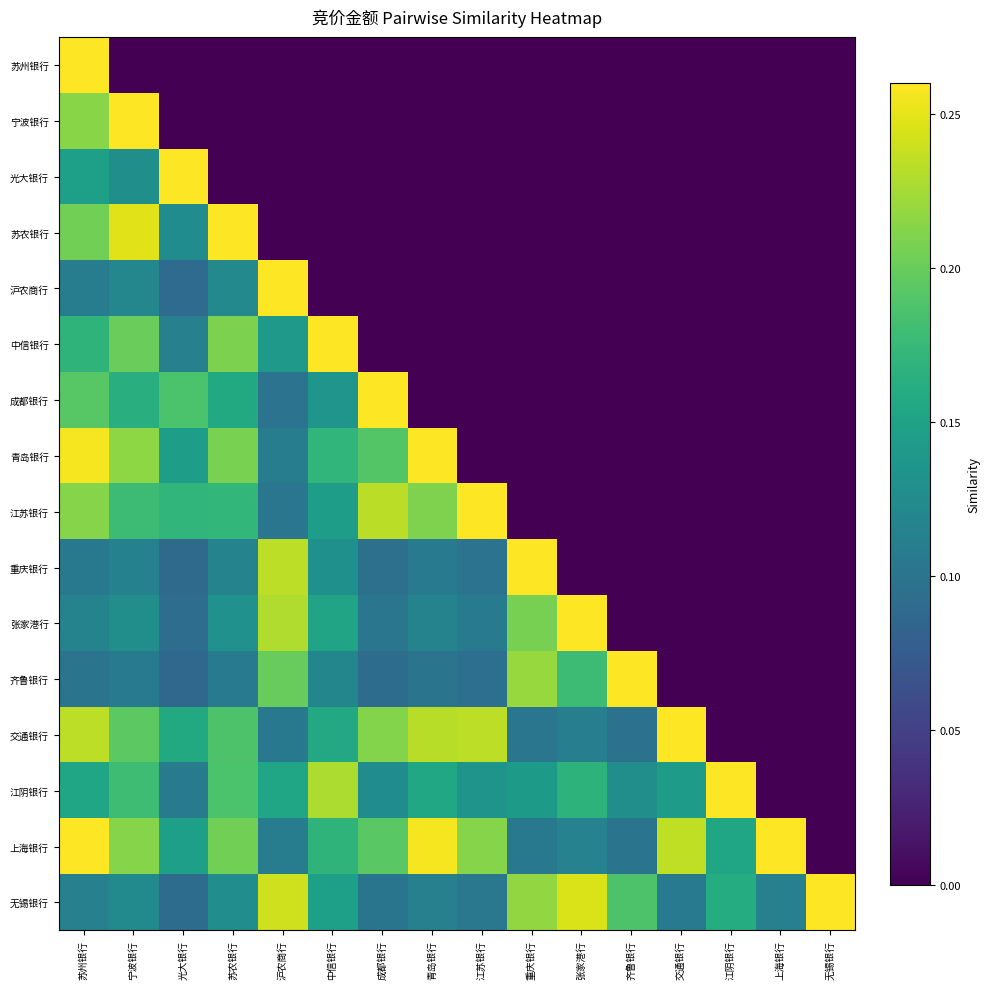

List the series in order of their peak value, highest first.

苏州银行, 宁波银行, 光大银行, 苏农银行, 沪农商行, 中信银行, 成都银行, 青岛银行, 江苏银行, 重庆银行, 张家港行, 齐鲁银行, 交通银行, 江阴银行, 上海银行, 无锡银行